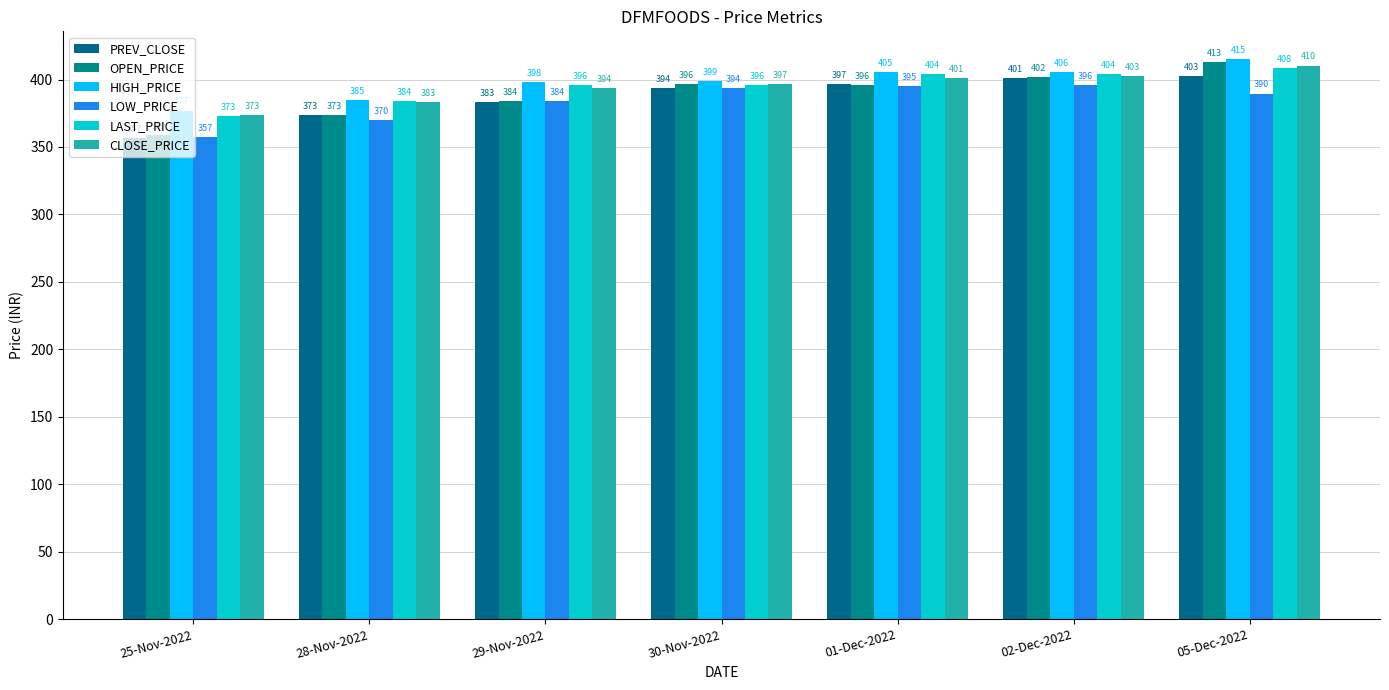

What is the spread (max minus min) of values at 30-Nov-2022?

4.8